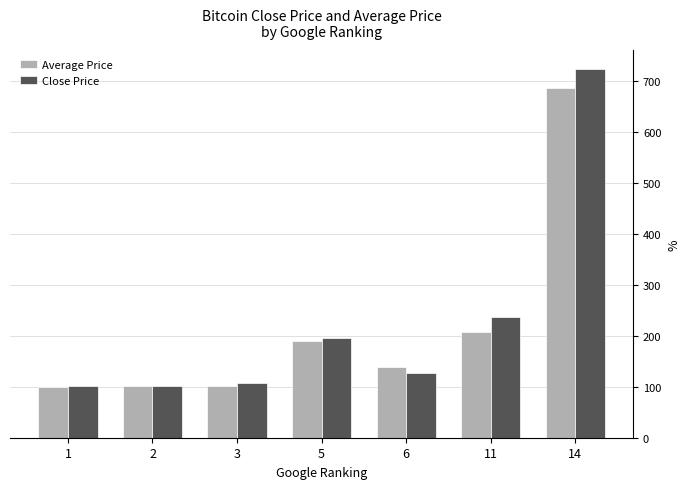

How many bars are there in total?

14